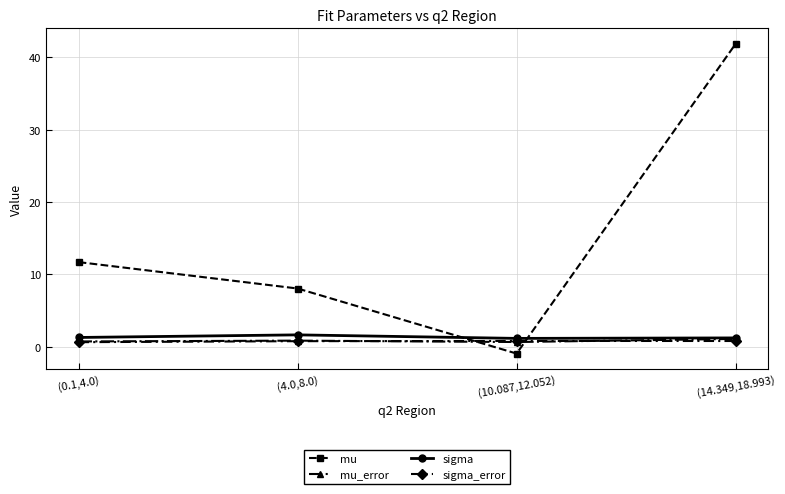

True or false: sigma has a value of 1.6 at (4.0,8.0).

True